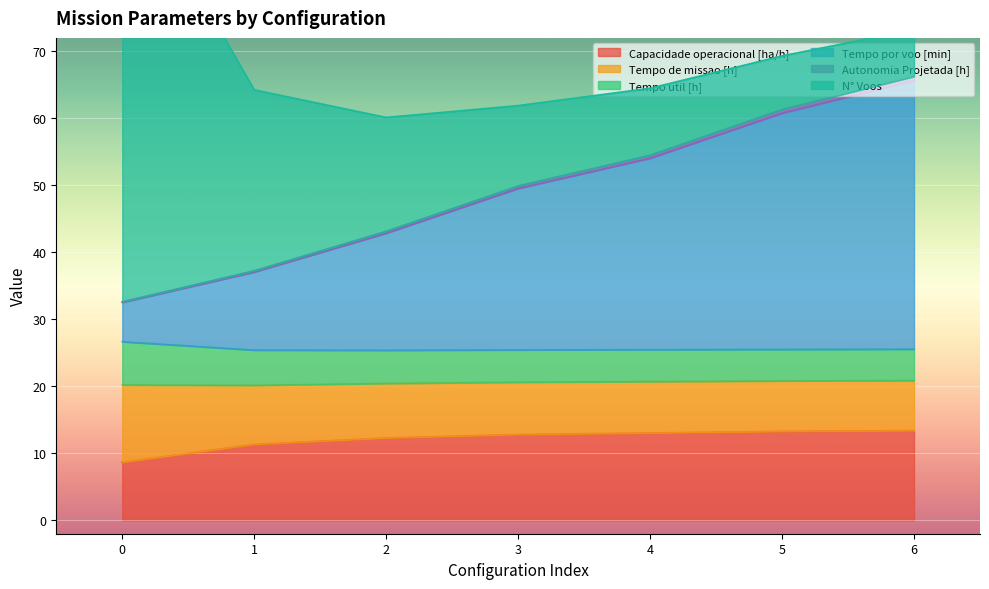

At how many categories does at least one series exceed 64?

1